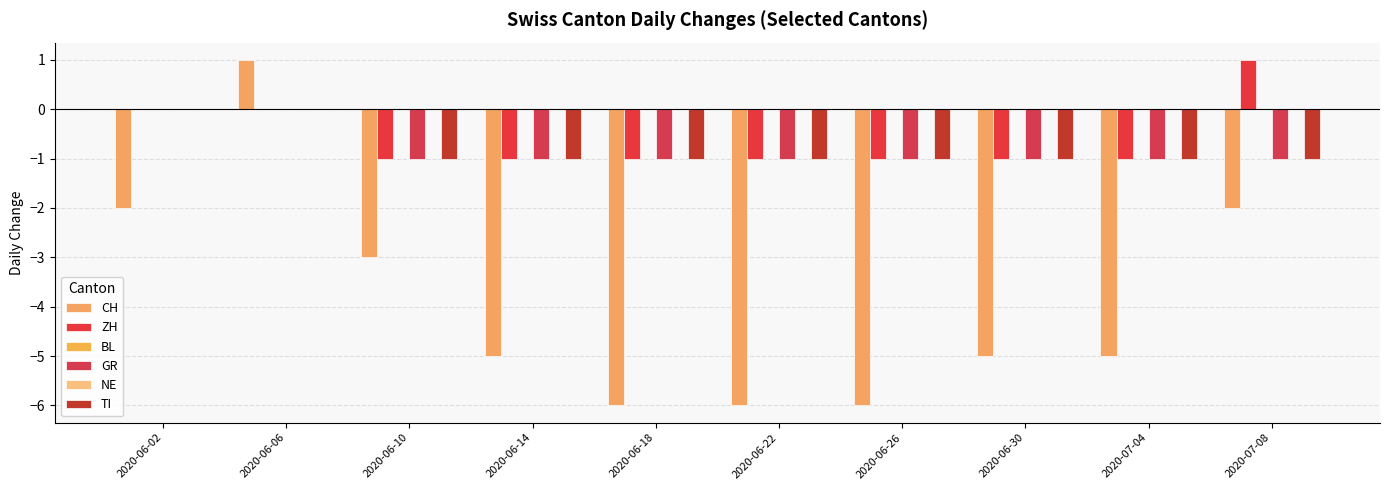

Which series has the widest spread of values?

CH